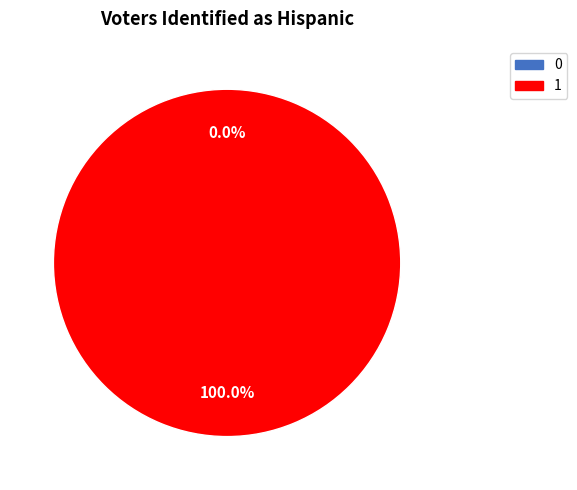

What is the largest slice in the pie chart?

1